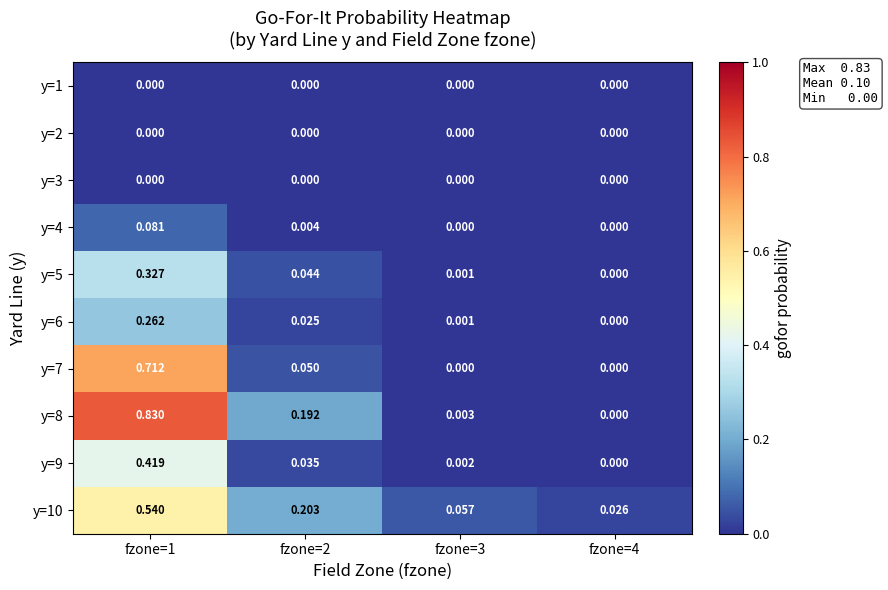

Is the value of y=6 at fzone=1 greater than the value of y=3 at fzone=1?

Yes